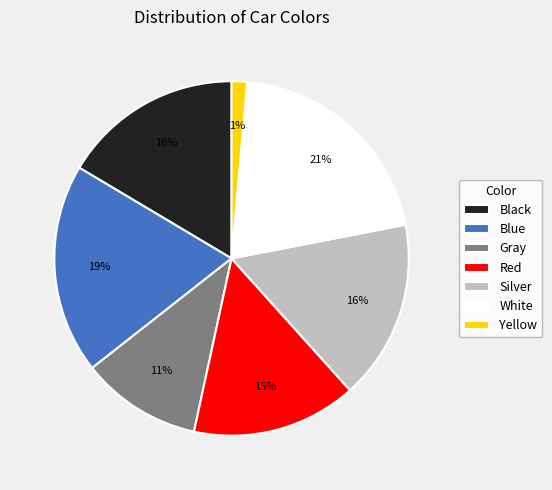

Does Red represent more than half of the total?

No